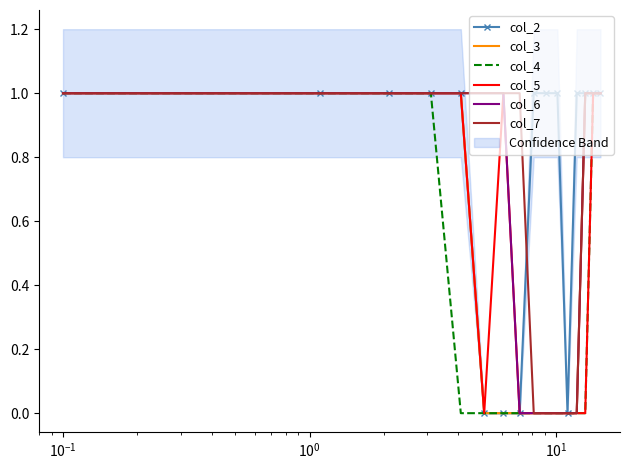

Is it true that col_6 equals 1 at $\mathdefault{10^{3}}$?

False